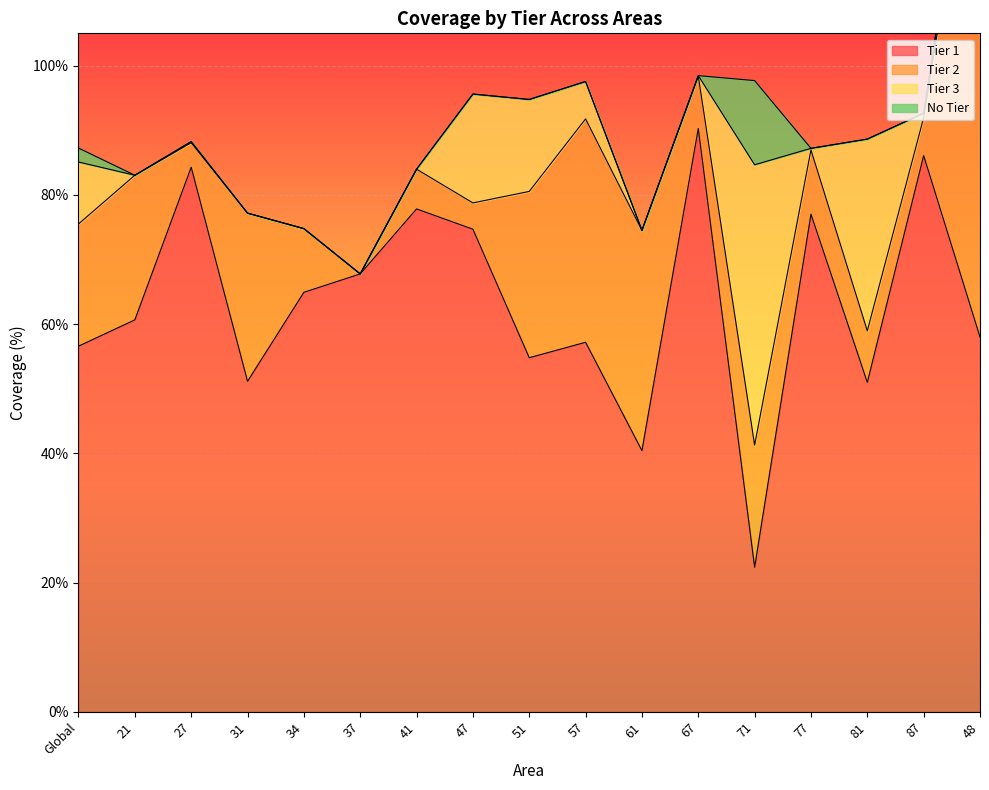

What are all the series names shown in the legend?

Tier 1, Tier 2, Tier 3, No Tier